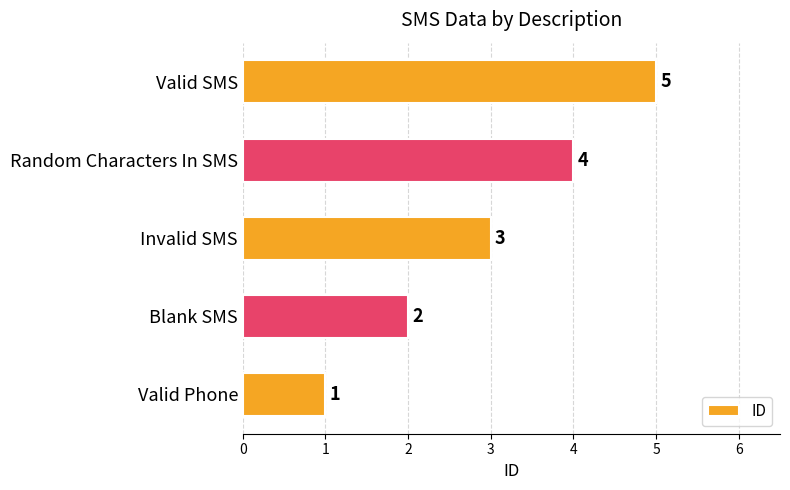

What is the difference between the maximum and minimum values?

4